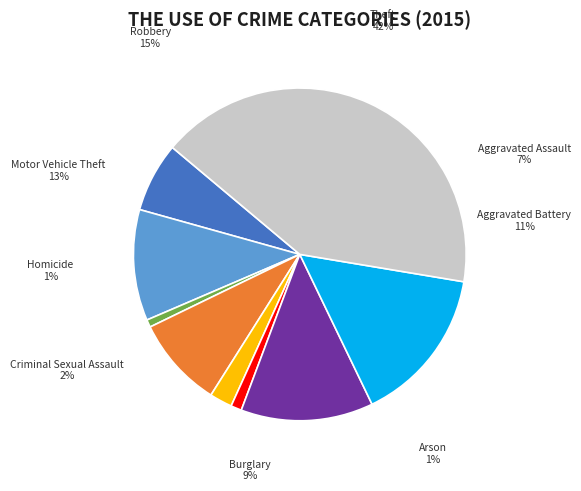

Rank the categories by value from lowest to highest.

Arson, Homicide, Criminal Sexual Assault, Aggravated Assault, Burglary, Aggravated Battery, Motor Vehicle Theft, Robbery, Theft